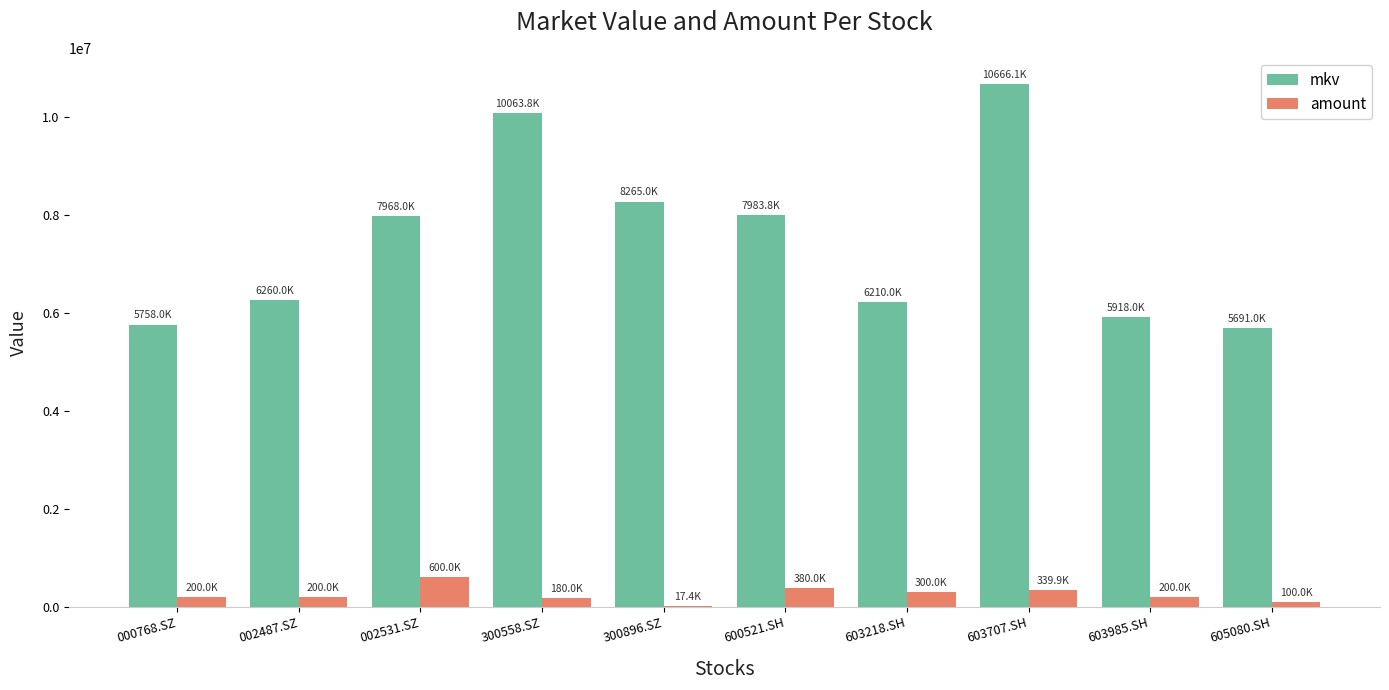

At which category does the chart reach its peak across all series?

603707.SH